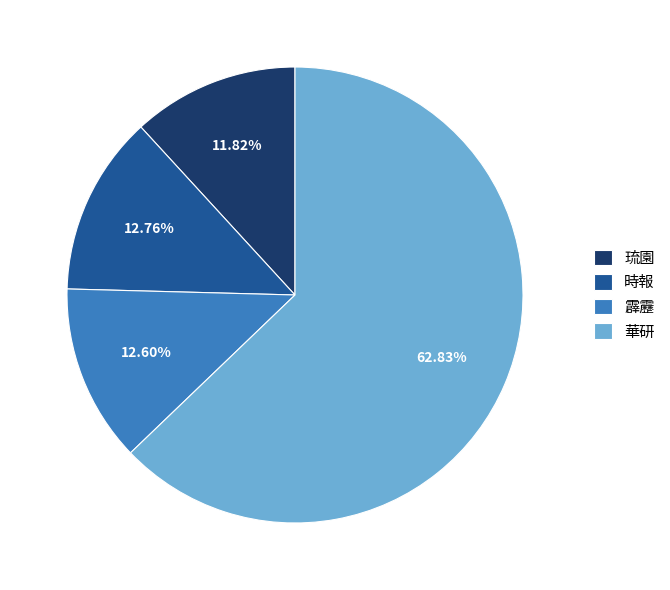

Does 時報 represent more than half of the total?

No